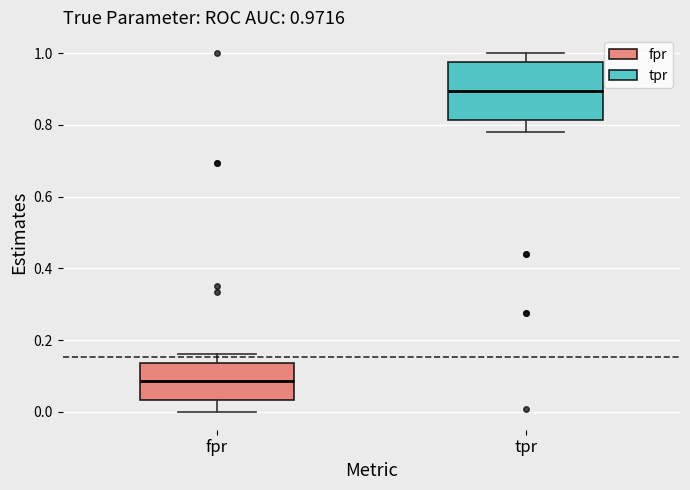

Which box is the tallest, from its lower edge to its upper edge?

tpr